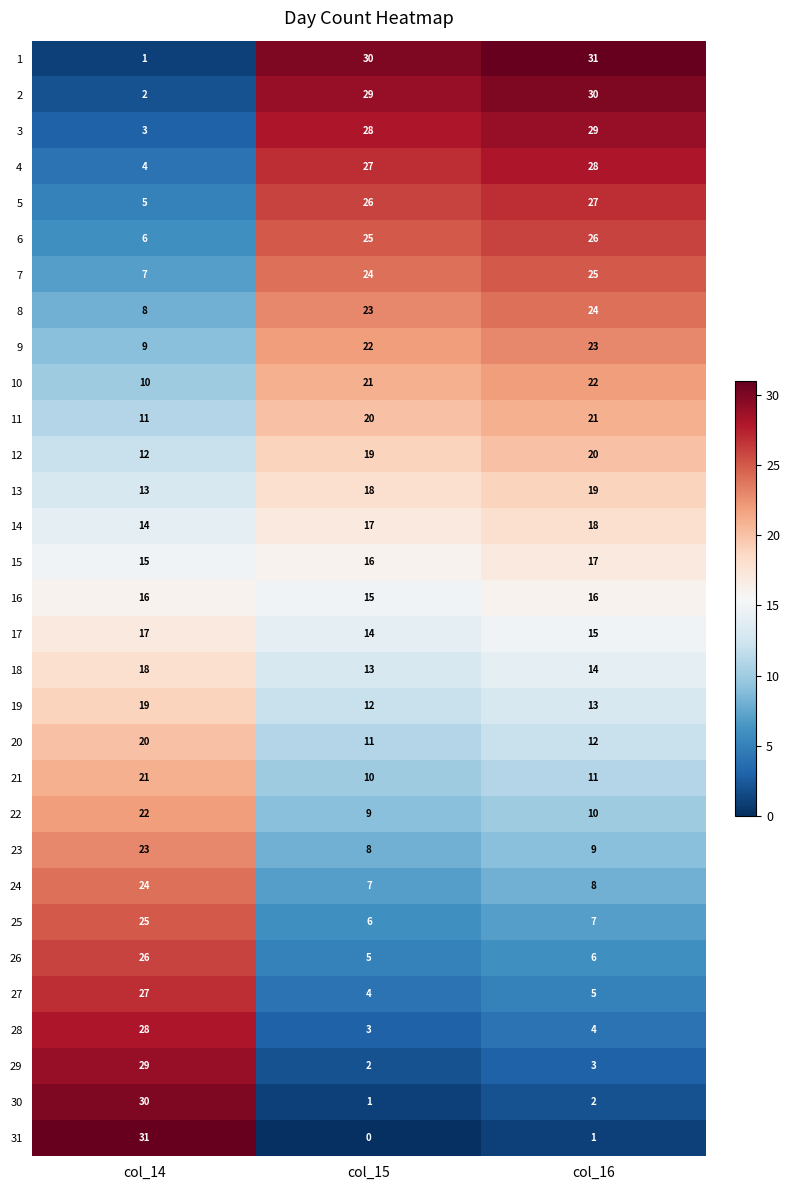

The value of 9 at col_15 is 39. True or false?

False